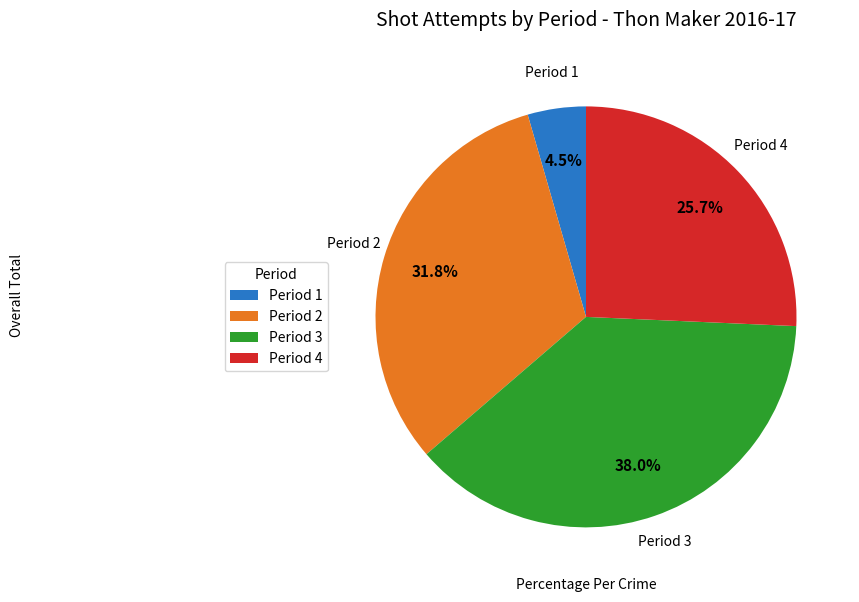

Which category has the smallest portion of the pie?

Period 1